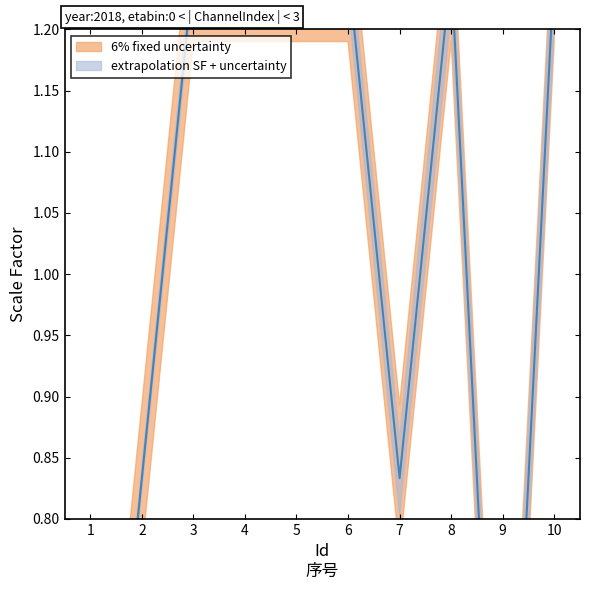

How many values are between 0 and 1?

4